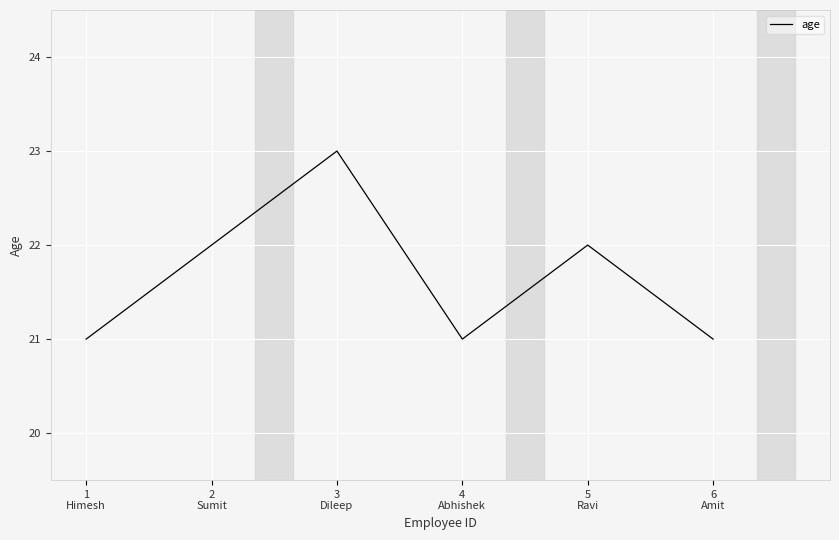

Does the chart have visible grid lines?

Yes